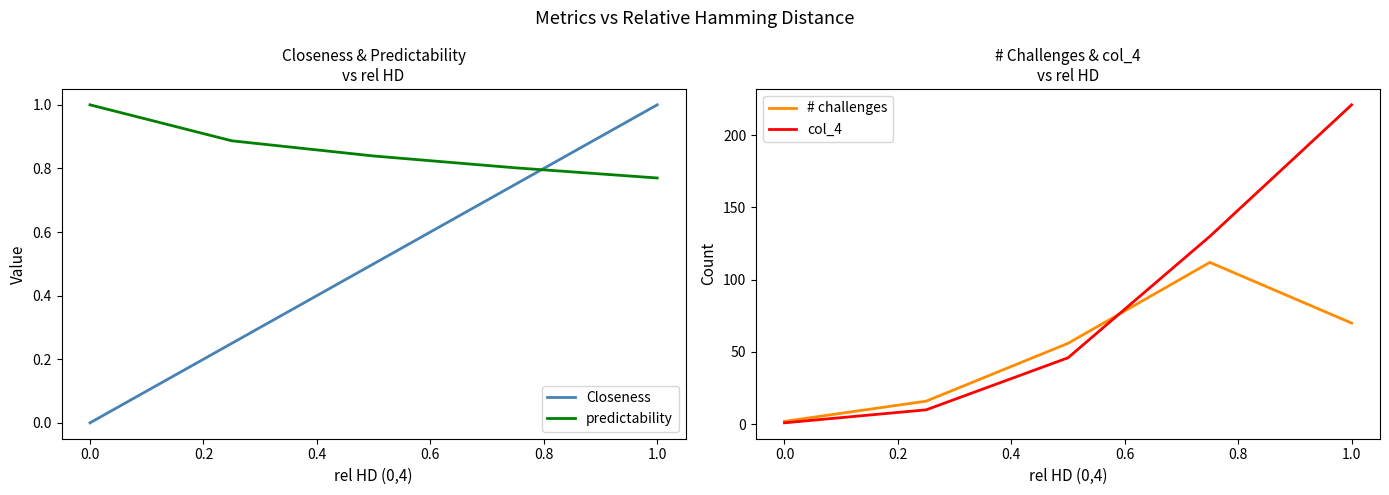

How many interior local peaks does the # challenges series have?

1